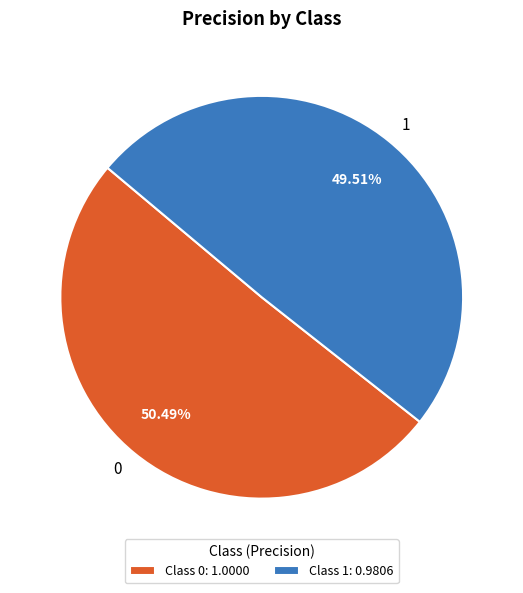

True or false: 1 accounts for 63% of the total.

False